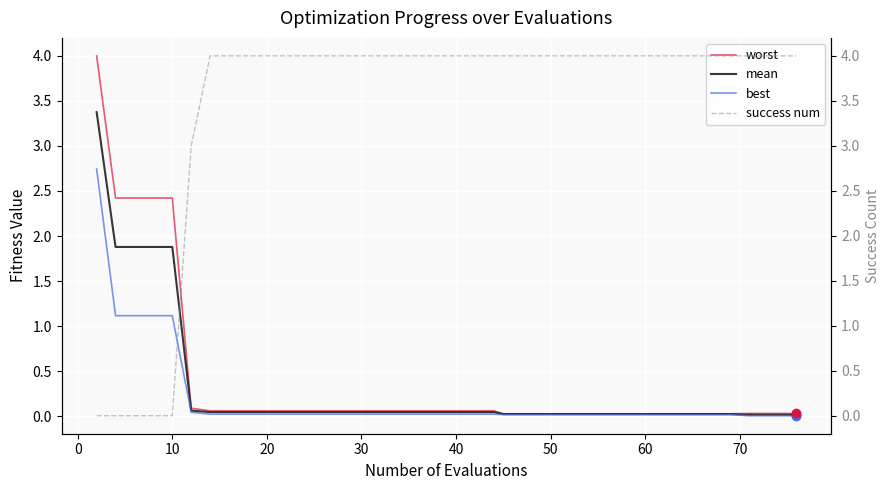

What is the maximum value for worst?

4.0